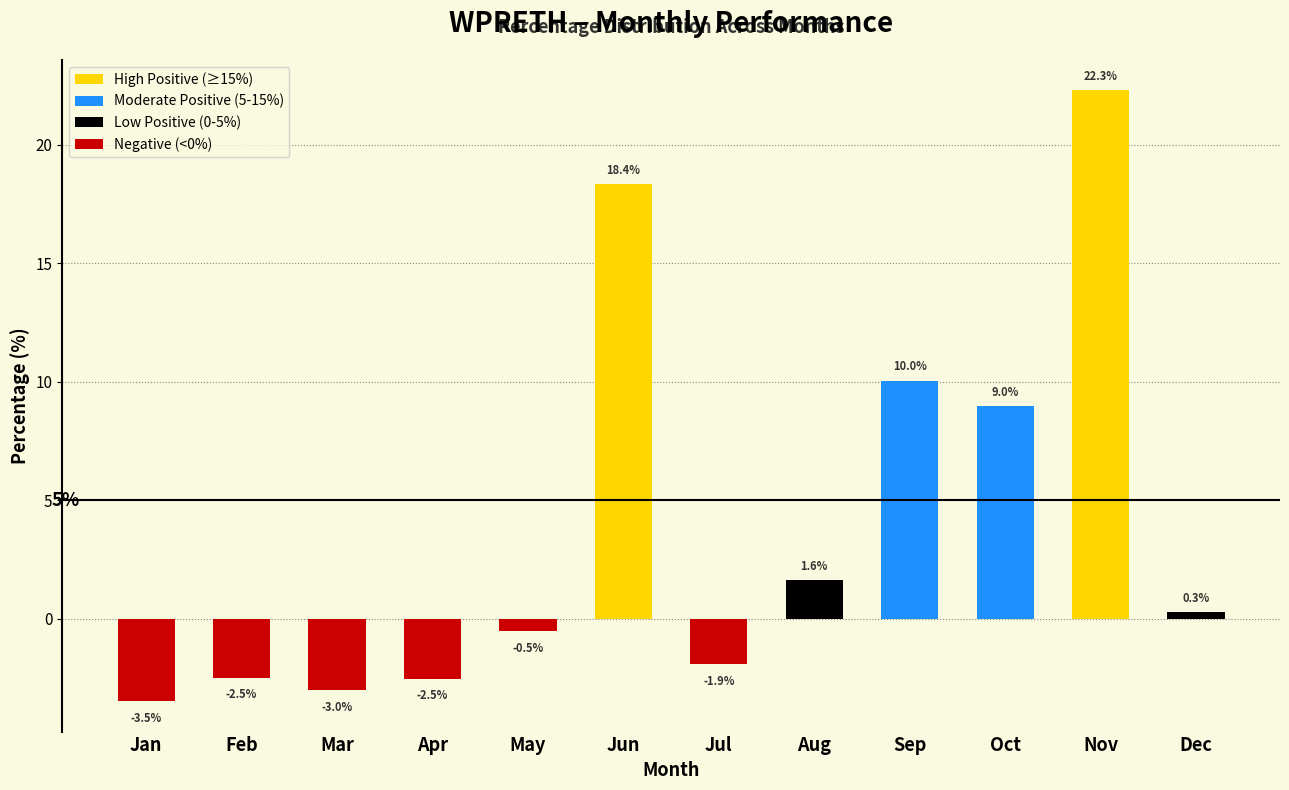

What is the ratio of the value at Nov to the value at Oct?

2.5